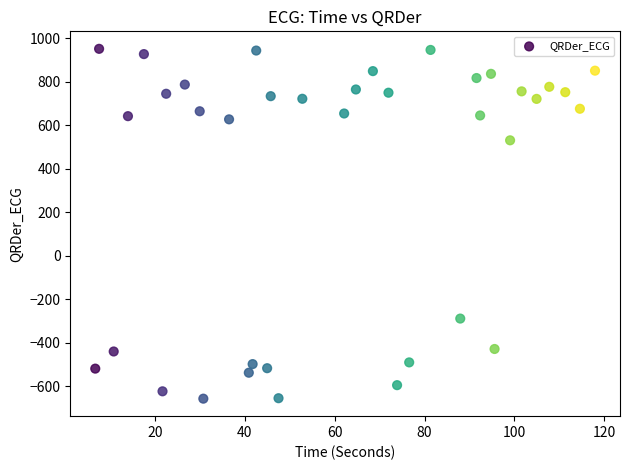

What Y value in the scatter plot is closest to 146?

530.2